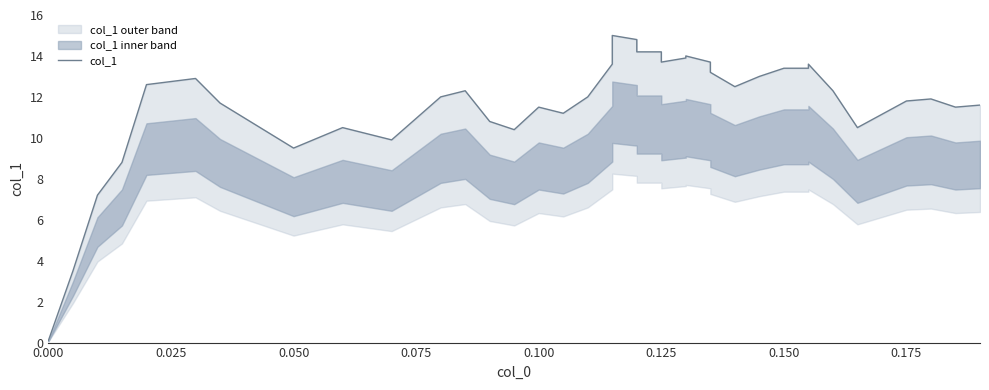

What is the average value?

11.8